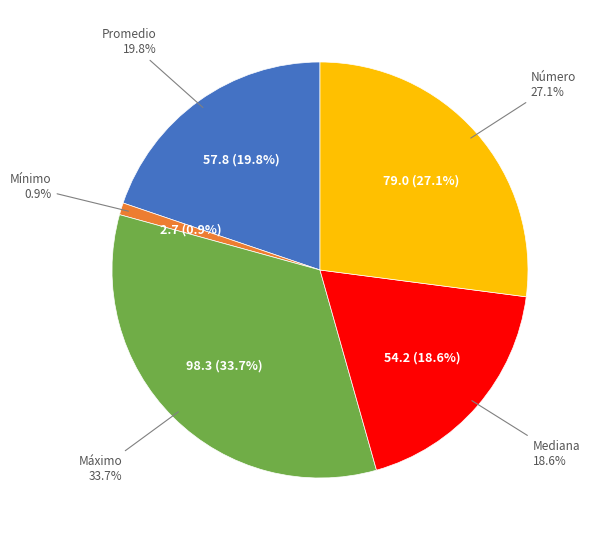

To the nearest percent, what percentage of the pie is Máximo?

34%